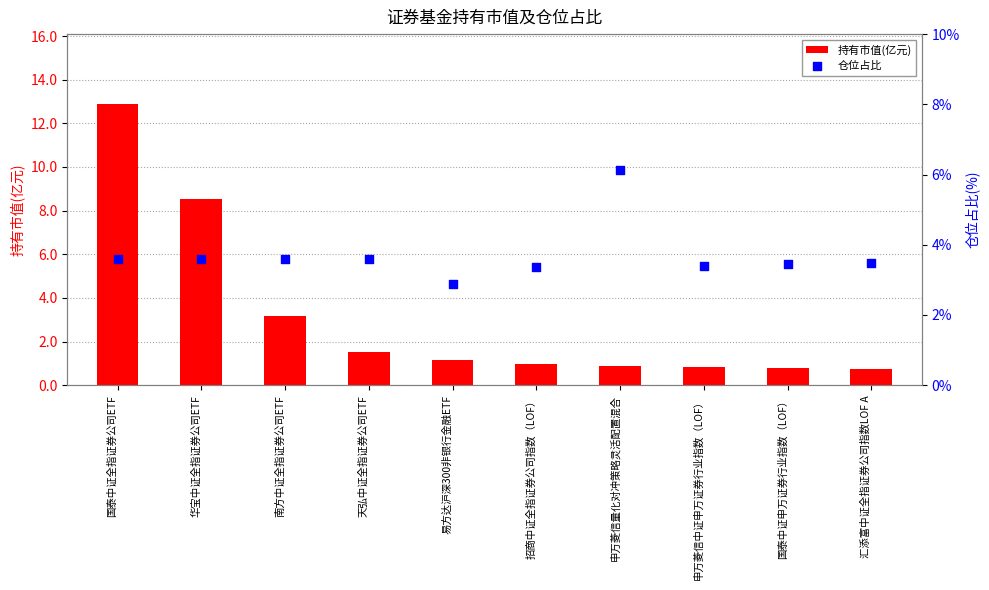

Is the value of 持有市值(亿元) at 南方中证全指证券公司ETF greater than the value of 仓位占比 at 天弘中证全指证券公司ETF?

No